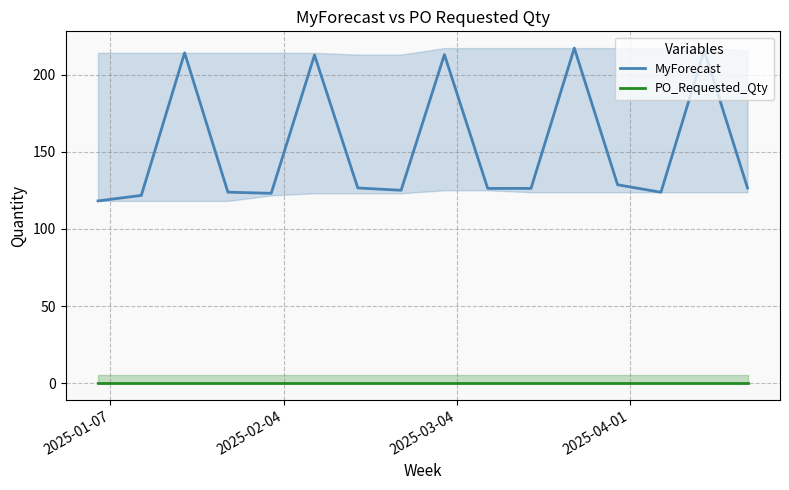

Which series has the largest total across all categories?

MyForecast